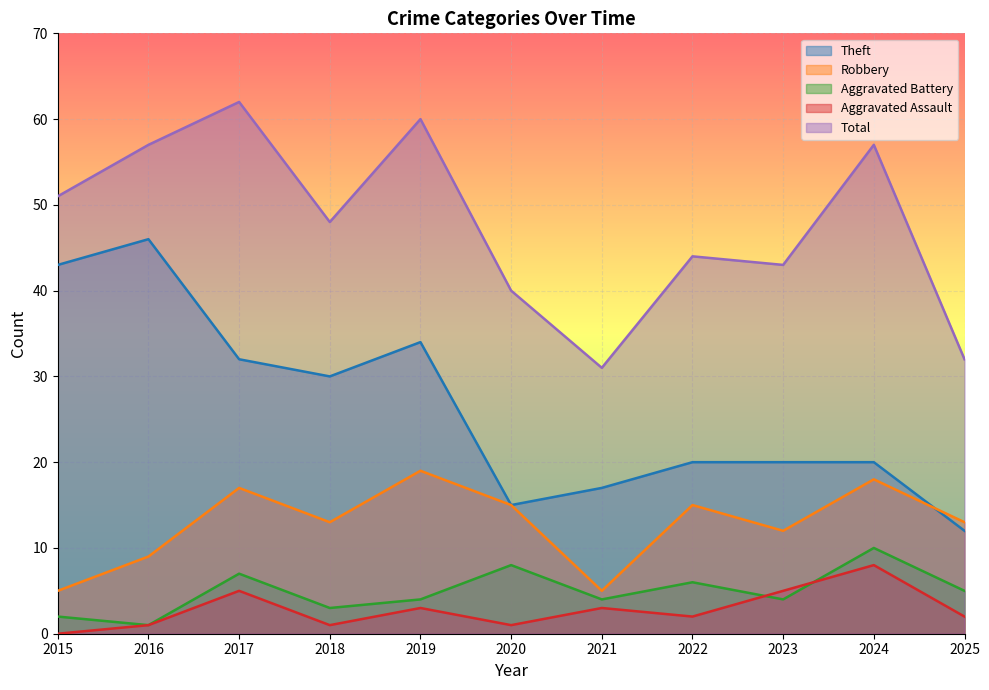

What is the value of the Total point at the 11th from the left?

32